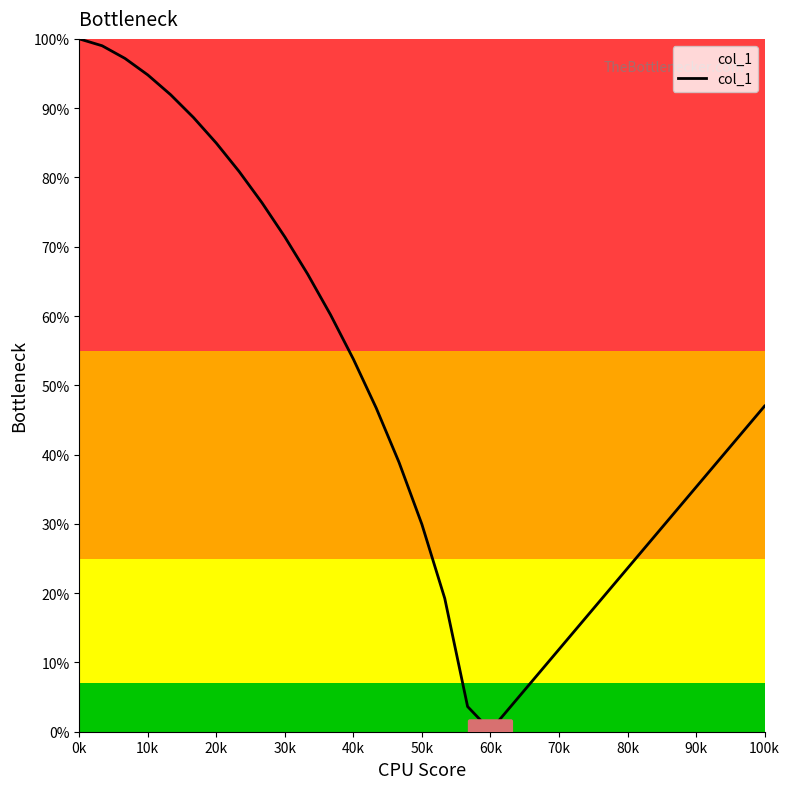

What is the difference between the maximum and minimum values?

99.8